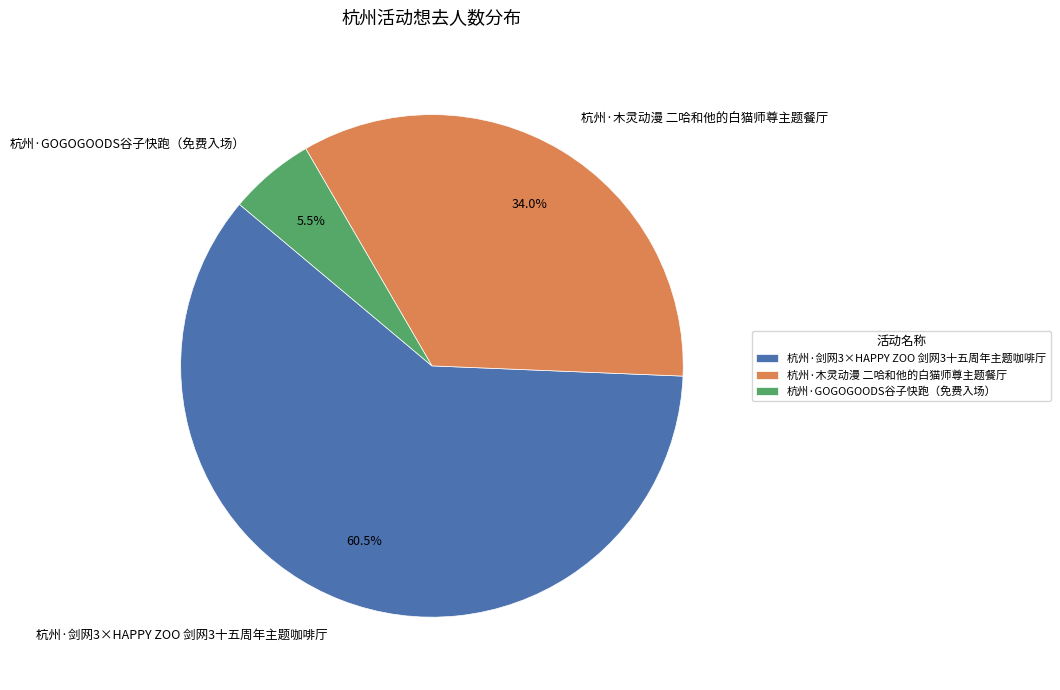

True or false: 杭州·GOGOGOODS谷子快跑（免费入场） accounts for 1% of the total.

False